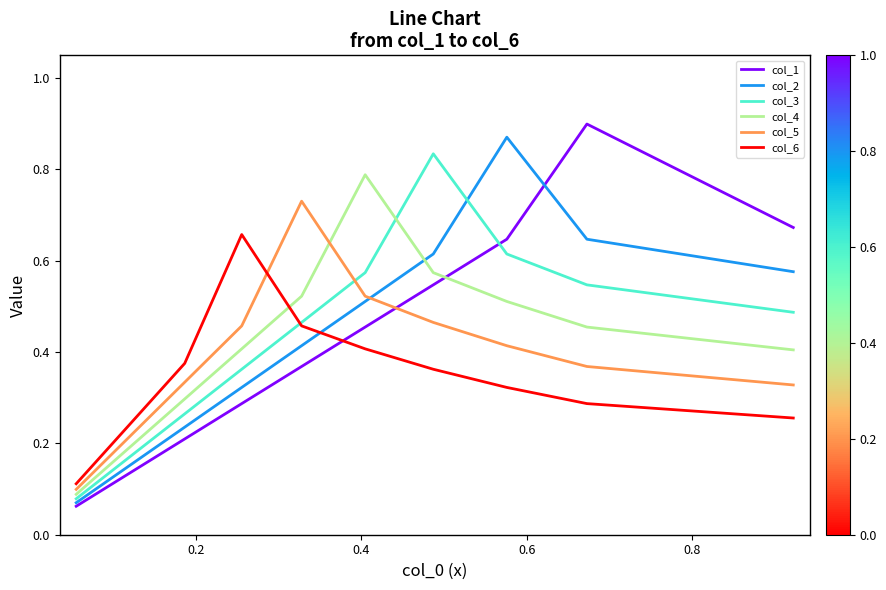

Does the chart have visible grid lines?

No